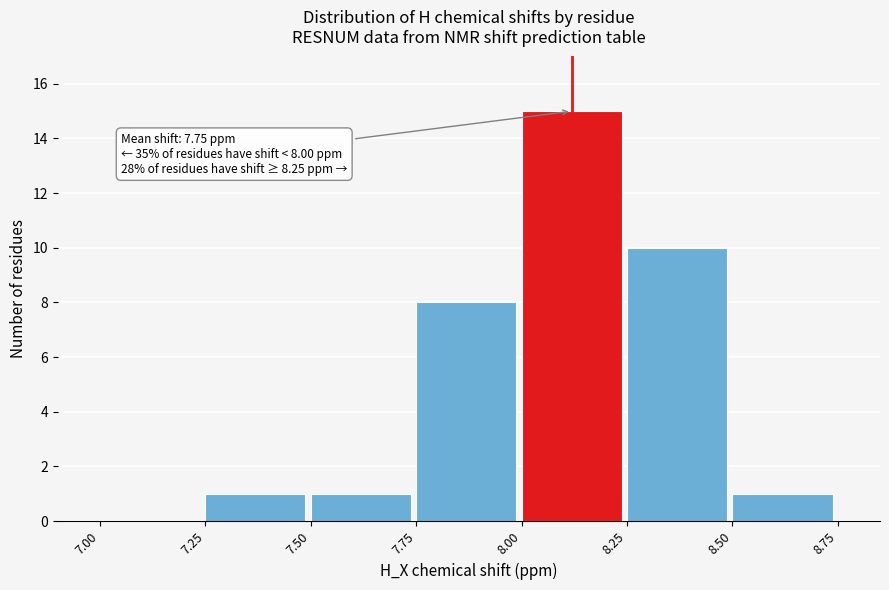

Which range on the x-axis has the tallest bar?

8.00 to 8.25